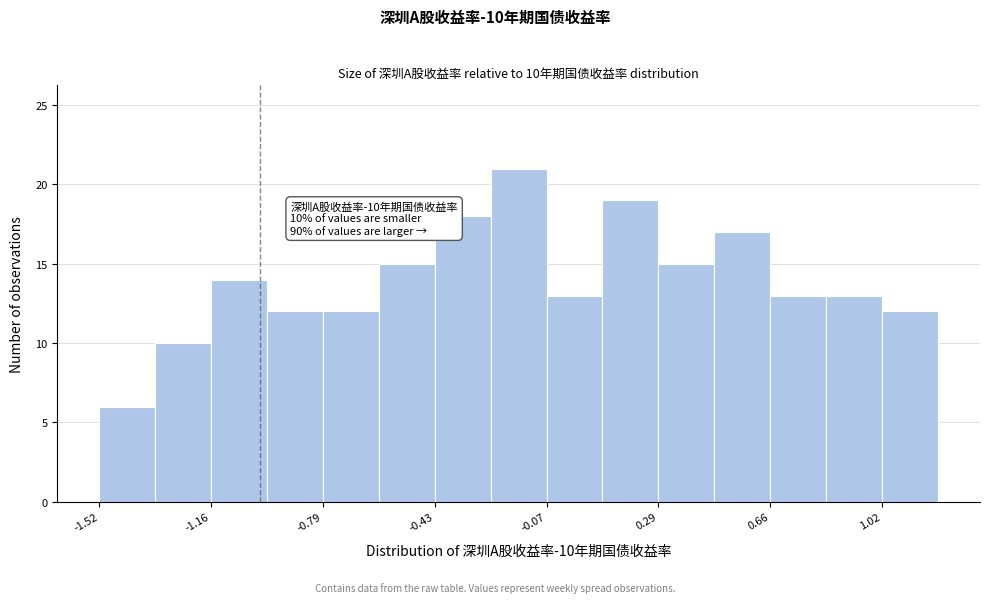

Around what value on the x-axis is the tallest bar? Give the approximate position of its centre, as read against the axis.

-0.15